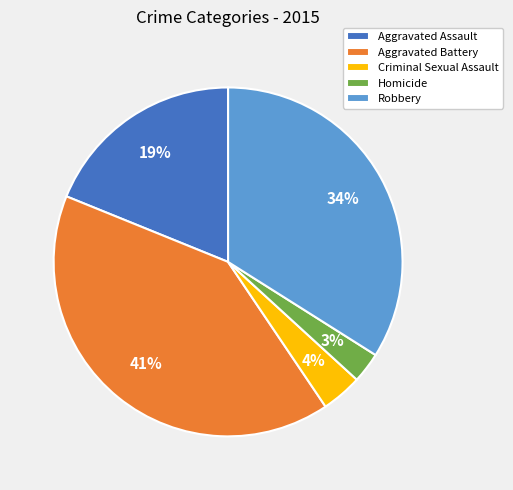

Which category has the biggest portion of the pie?

Aggravated Battery